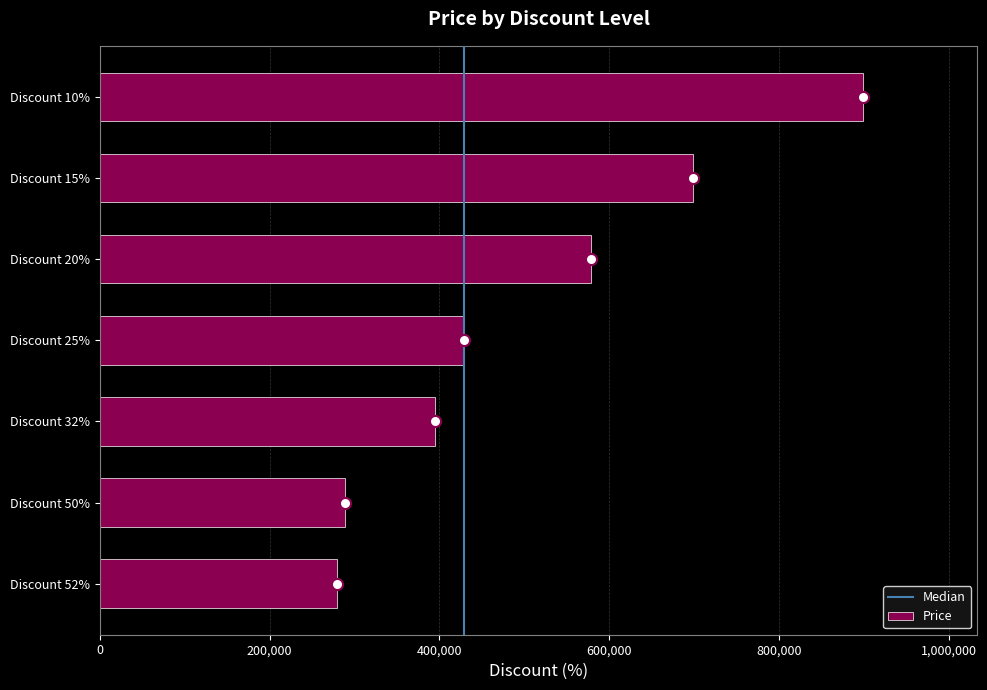

What is the average value?

509857